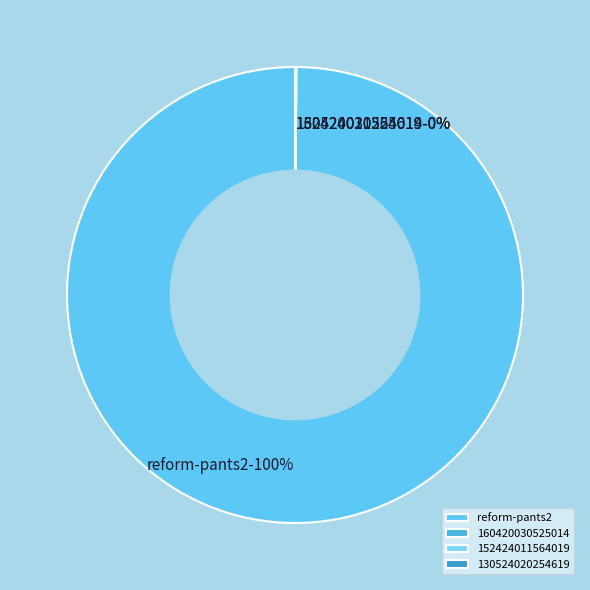

Does any single category account for the majority?

Yes